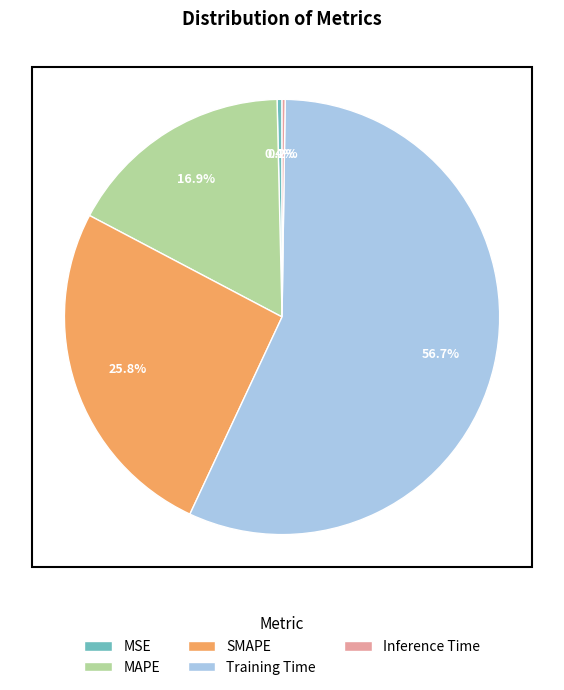

Combined, what portion of the pie is MAPE and SMAPE?

42.7%